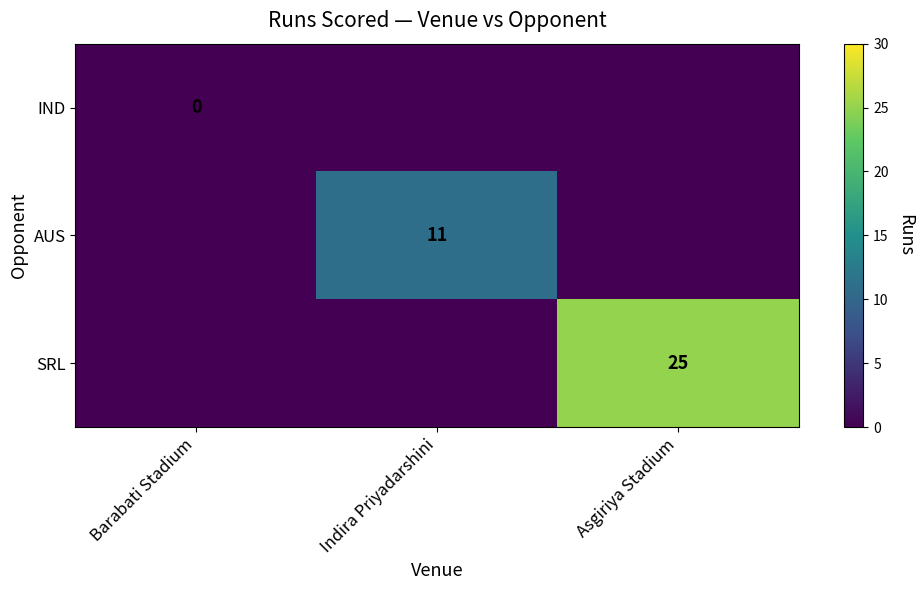

Which category has the highest value across all series?

Asgiriya Stadium